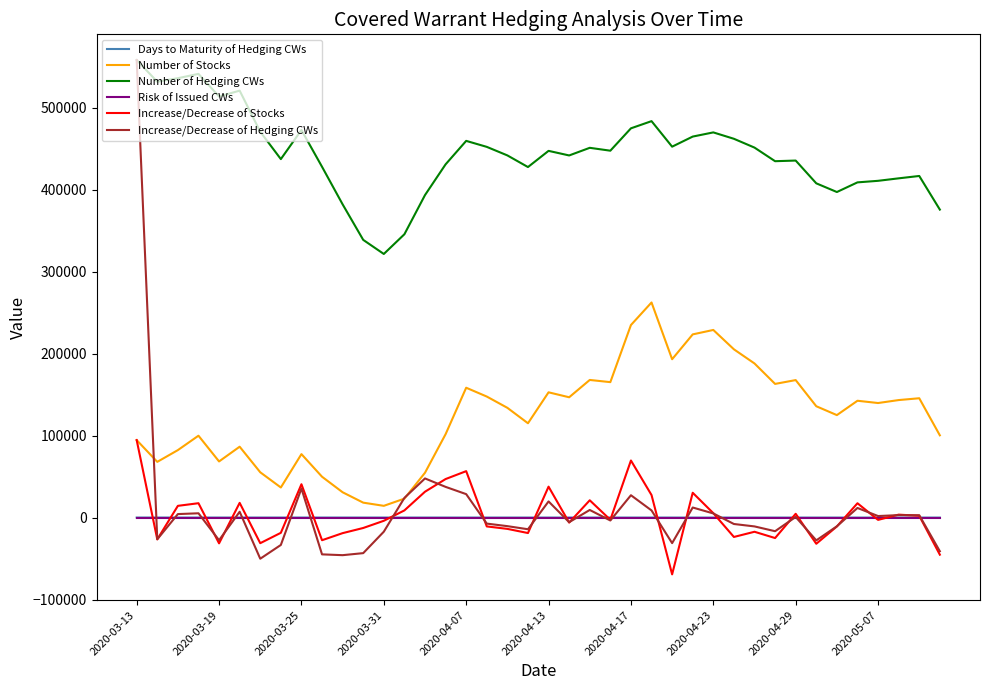

Which series has the widest spread of values?

Increase/Decrease of Hedging CWs